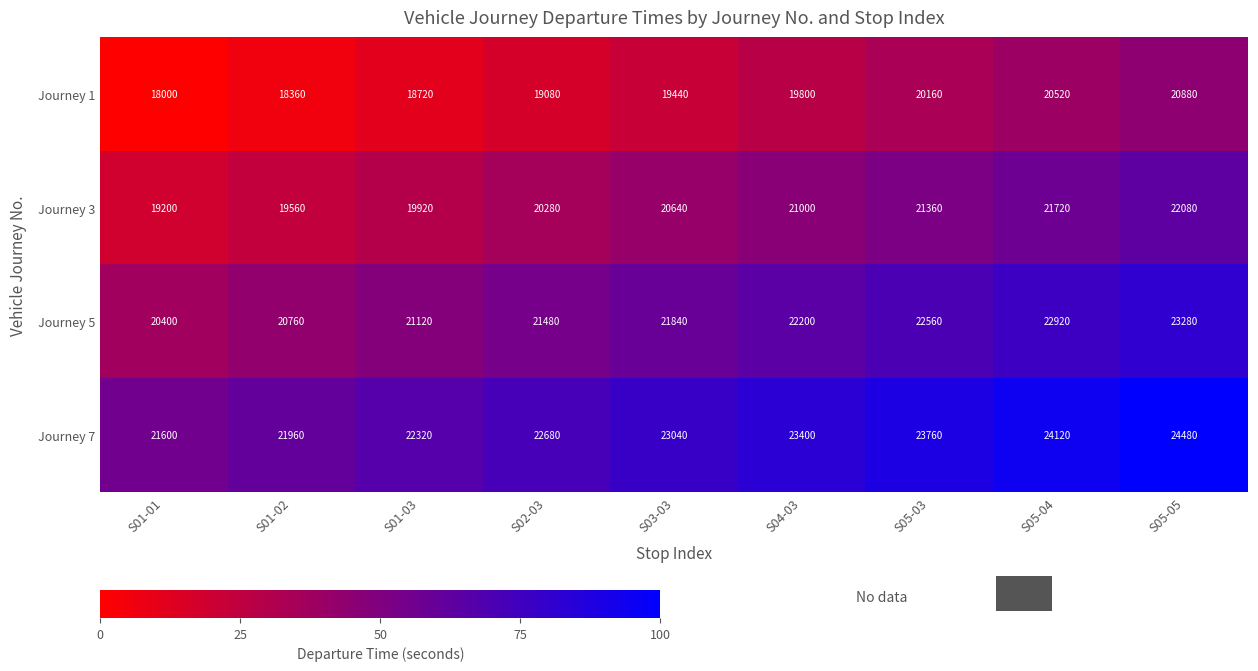

What is the average value of the Journey 3 series?

20640